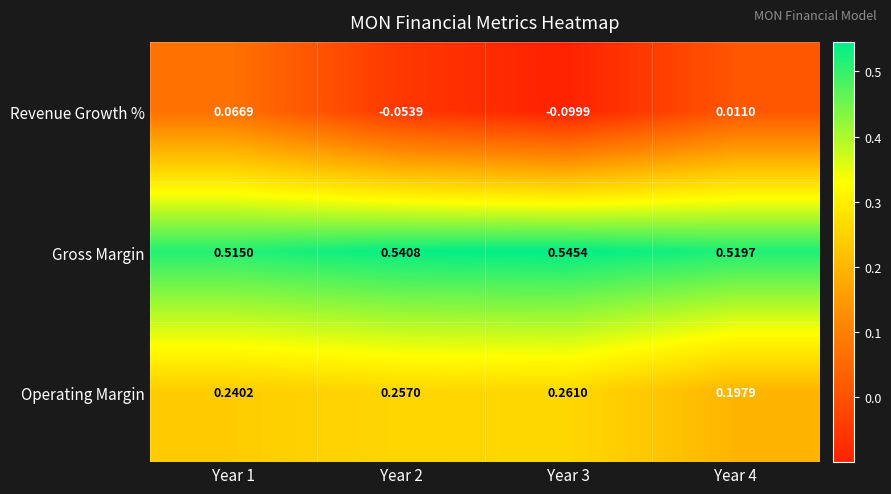

Which series has the widest spread of values?

Revenue Growth %